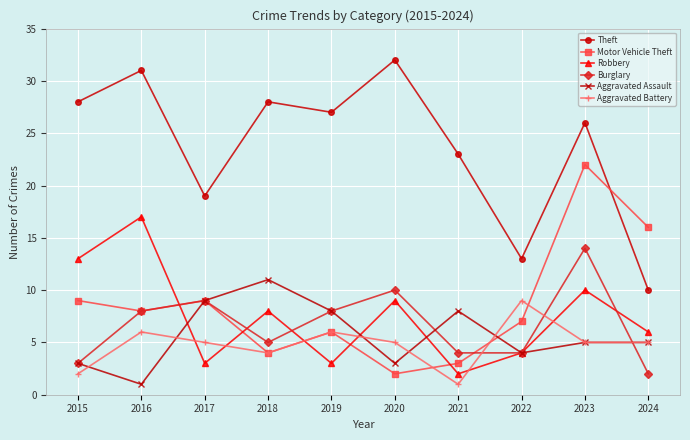

Between 2021 and 2023, which series saw the biggest shift?

Motor Vehicle Theft